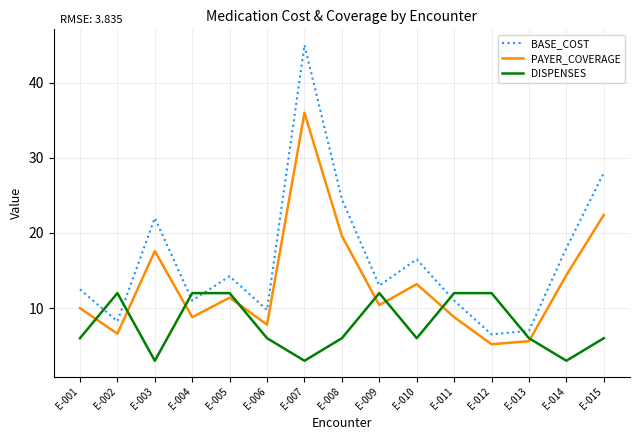

Which series has the largest total across all categories?

BASE_COST